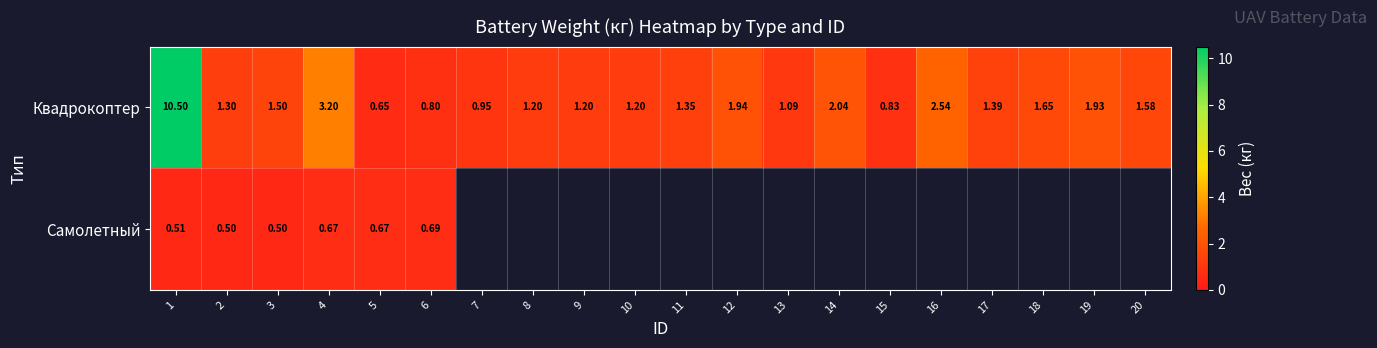

At 6, list the series in order from largest to smallest.

Квадрокоптер, Самолетный